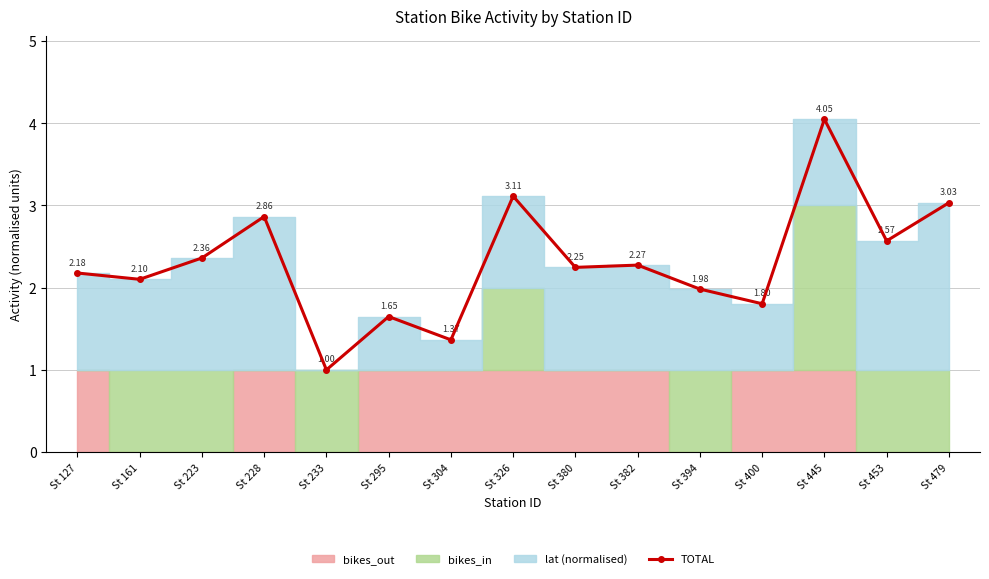

What is the sum of all values?

34.6